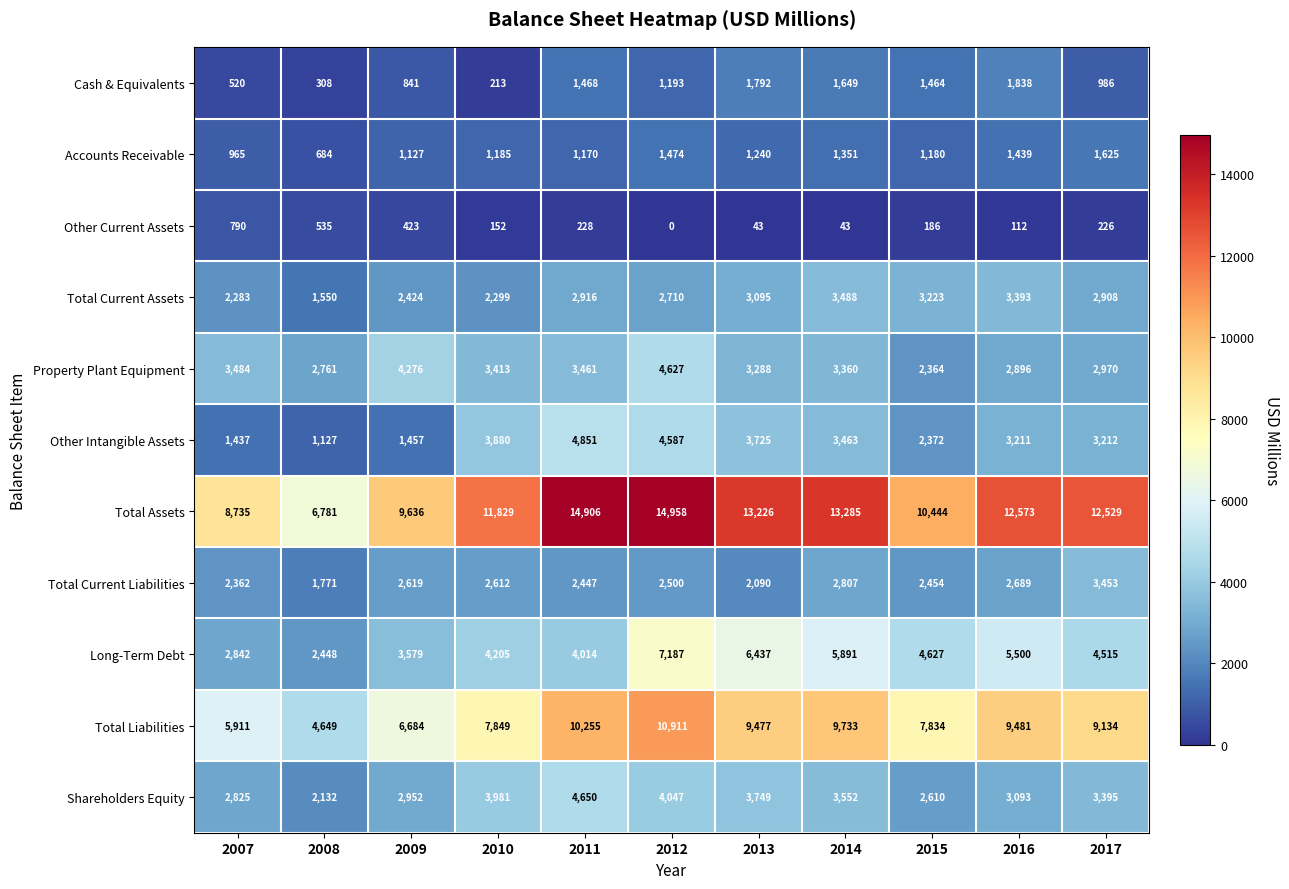

The Accounts Receivable series shows 283 at 2011. True or false?

False